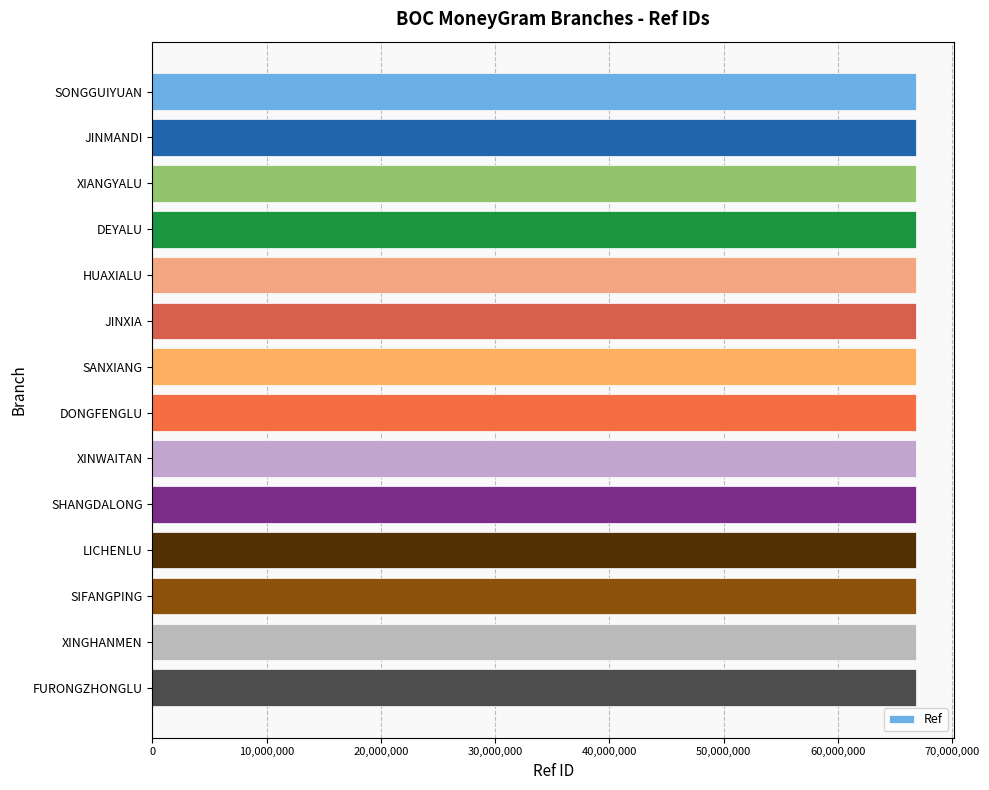

What is the minimum value shown in the chart?

66812753